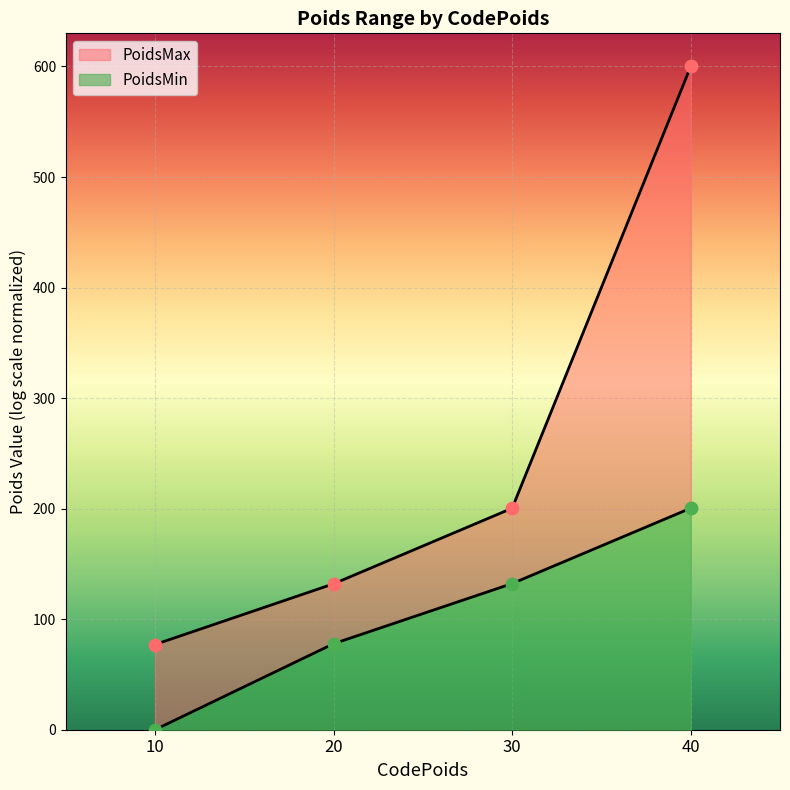

Between 40 and 30, which is larger?

40